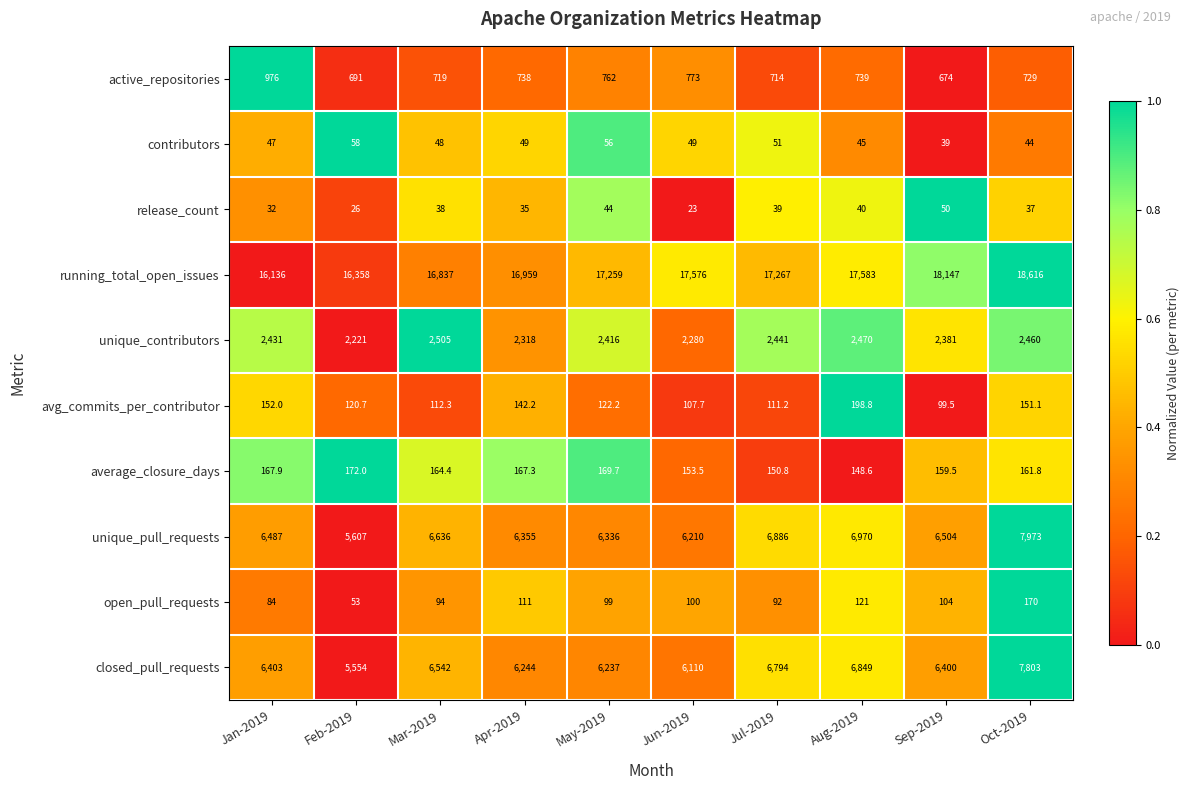

The value of unique_pull_requests at Jul-2019 is 6886.0. True or false?

True